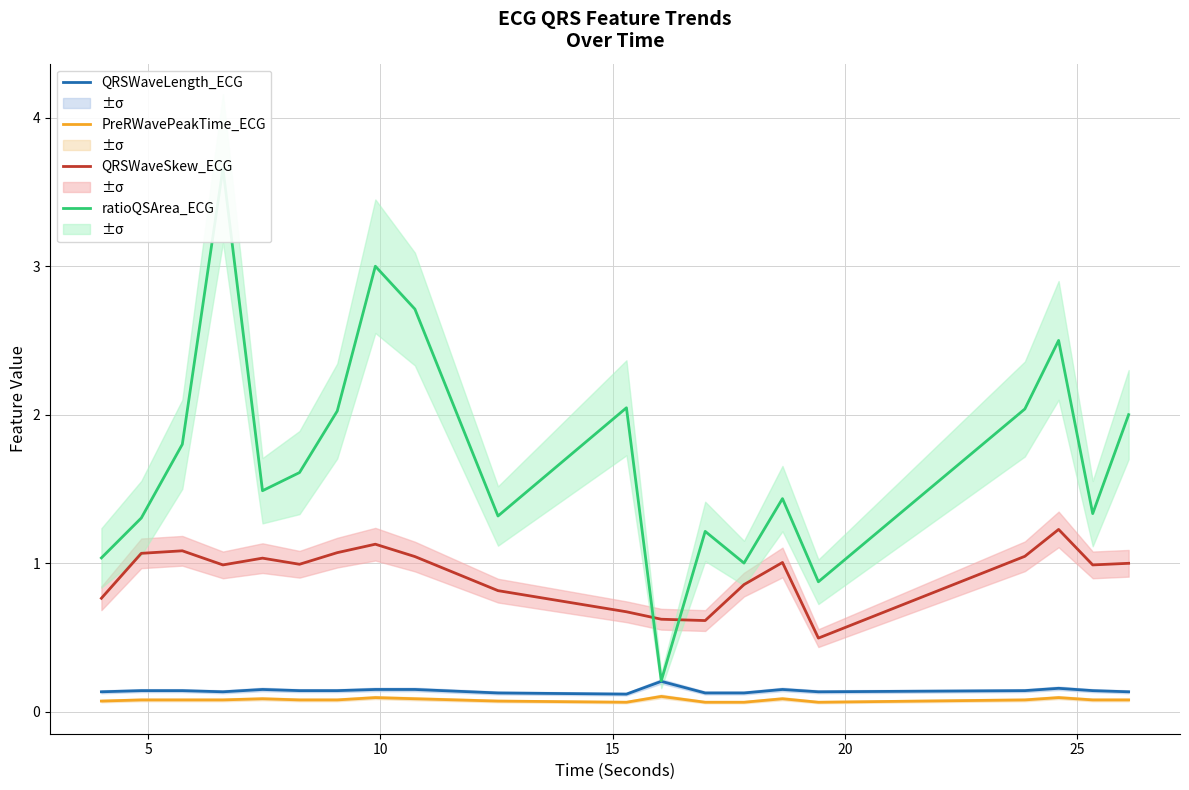

How many distinct data groups are displayed?

4